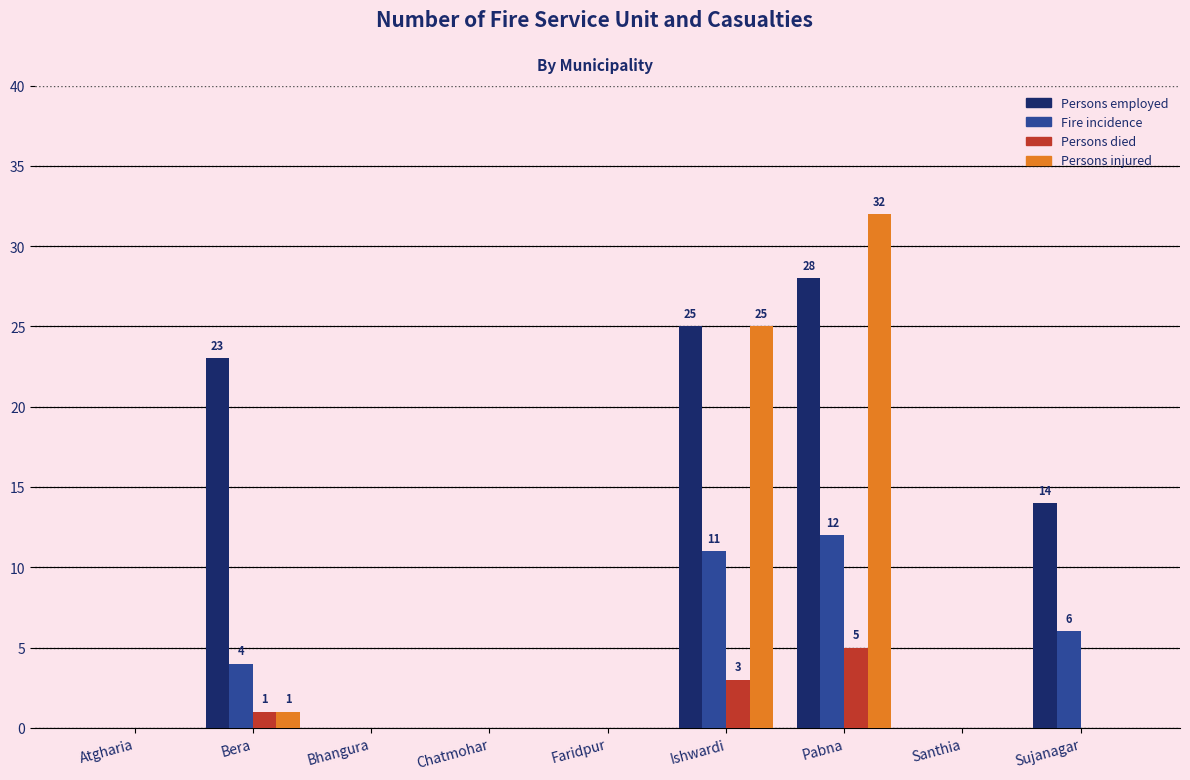

Which series has the largest total across all categories?

Persons employed